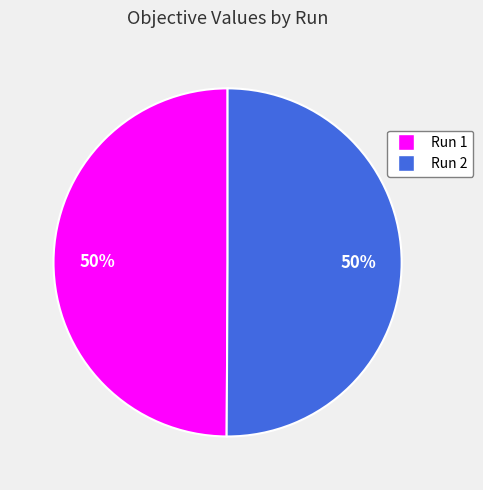

To the nearest percent, what percentage of the pie is Run 1?

50%